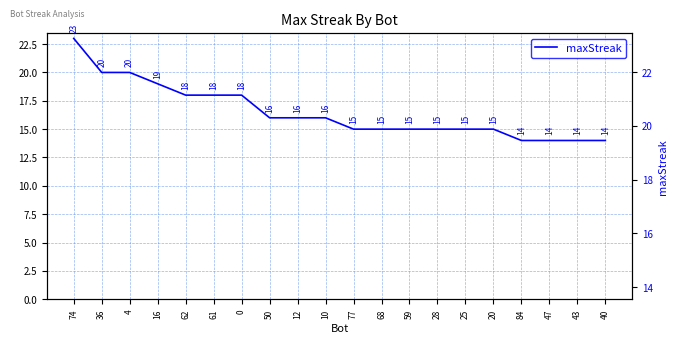

What is the difference between the values at 0 and 10?

2